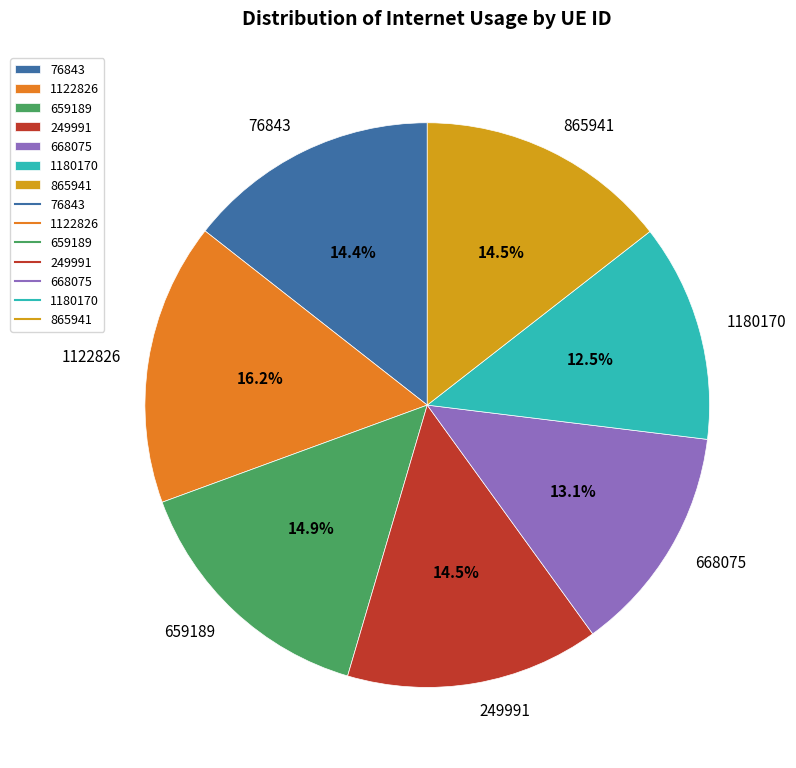

The 76843 slice represents 14% of the pie. True or false?

True